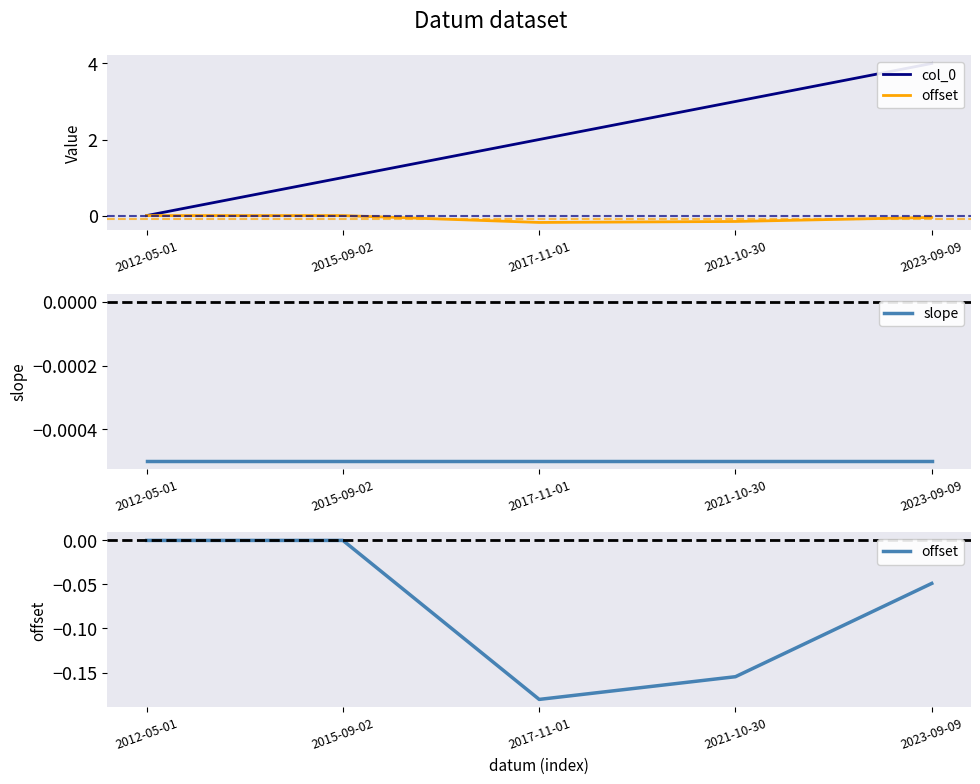

Reading right to left, list all the values displayed in this chart.

col_0: 2023-09-09=4.0	2021-10-30=3.0	2017-11-01=2.0	2015-09-02=1.0	2012-05-01=0.0
offset: 2023-09-09=-0.0	2021-10-30=-0.2	2017-11-01=-0.2	2015-09-02=-0.0	2012-05-01=-0.0
slope: 2023-09-09=-0.0	2021-10-30=-0.0	2017-11-01=-0.0	2015-09-02=-0.0	2012-05-01=-0.0